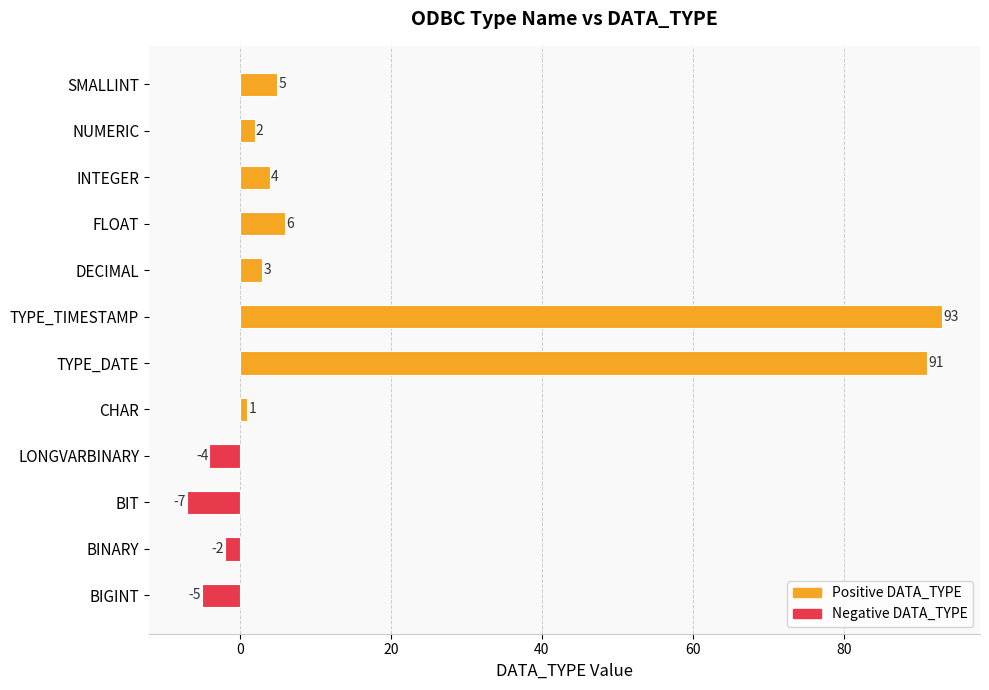

Which category has the highest value across all series?

TYPE_TIMESTAMP